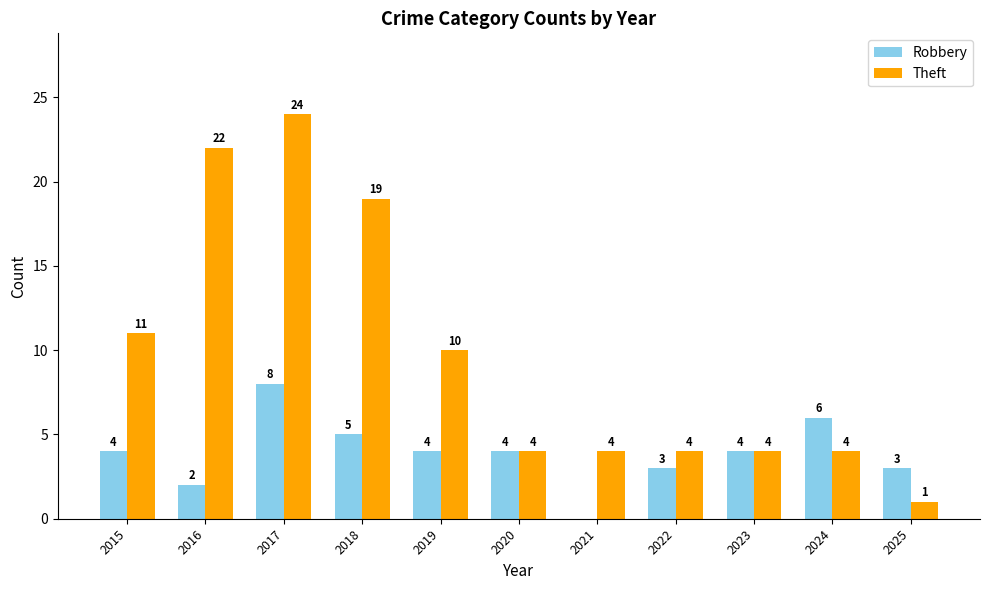

Does the chart contain stacked bars?

No